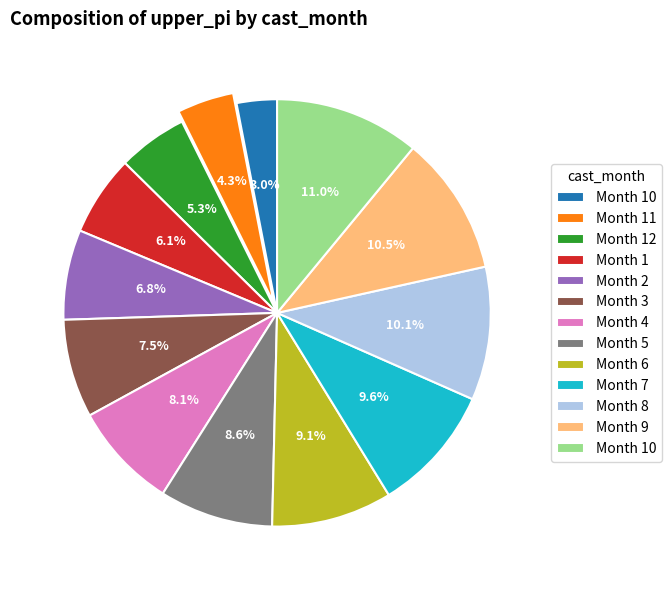

Does any single category account for the majority?

No